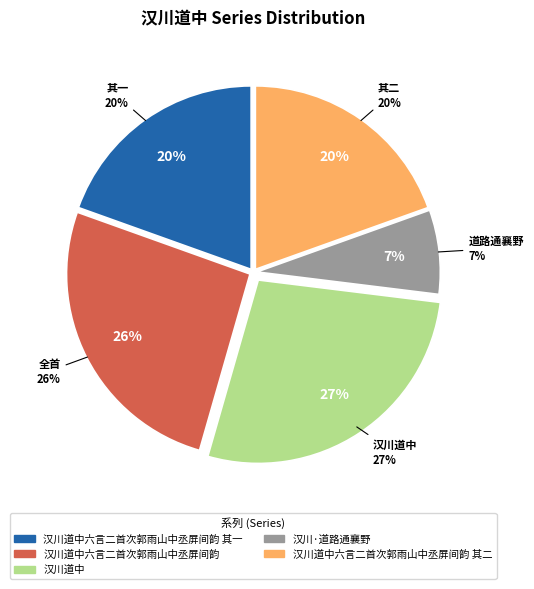

Between 汉川道中六言二首次郭雨山中丞屏间韵 其一 and 汉川·道路通襄野, which is larger?

汉川道中六言二首次郭雨山中丞屏间韵 其一